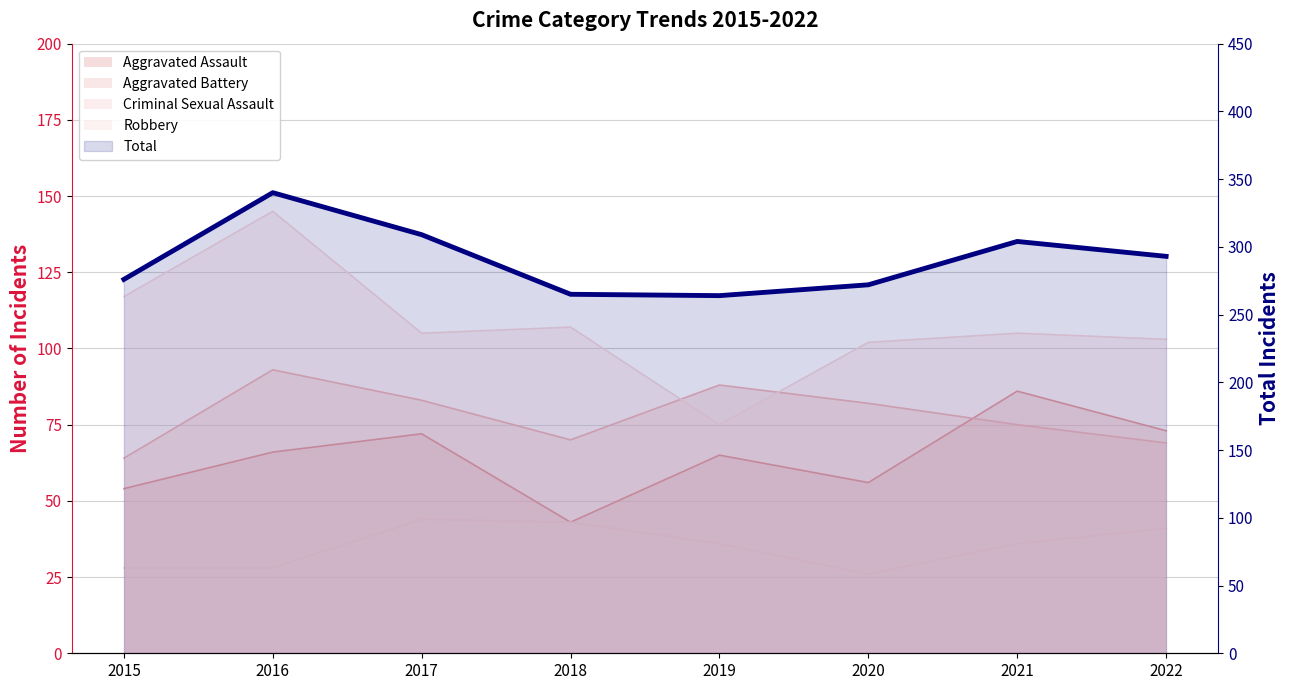

Does the chart display data point markers on the line(s)?

No